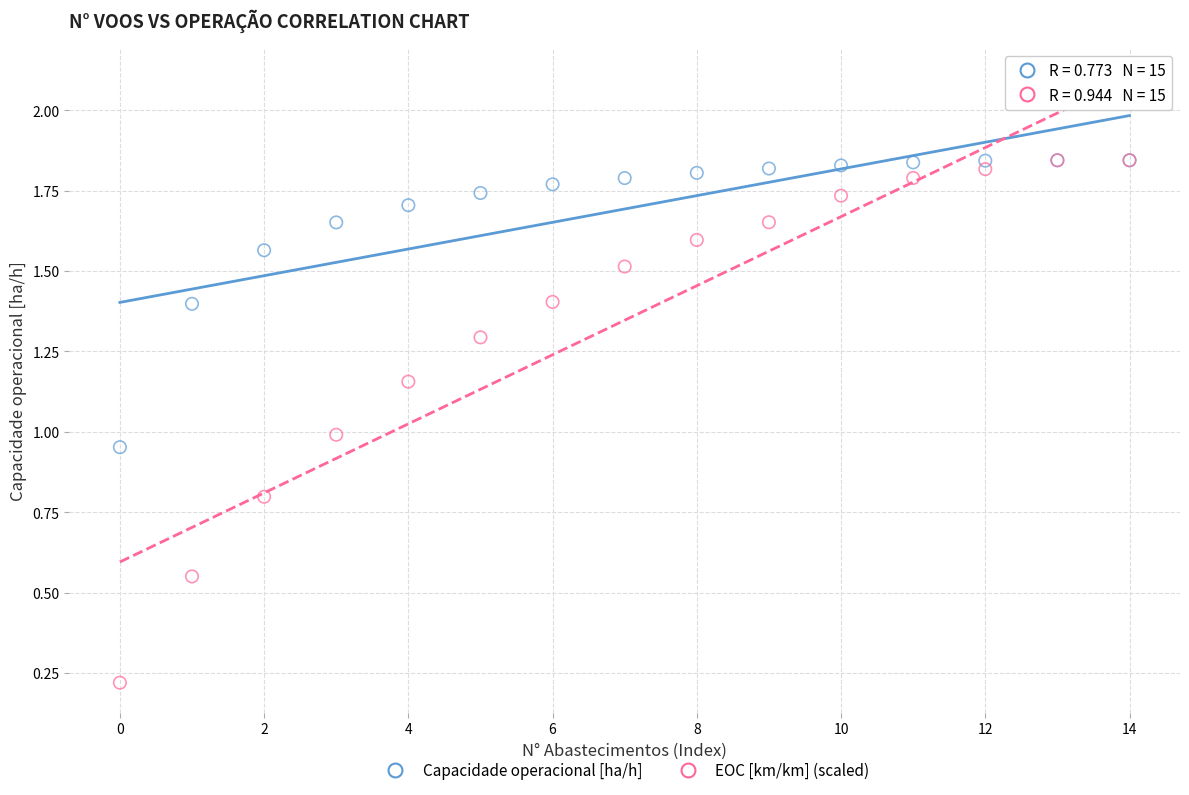

Which series has the widest spread of Y values?

EOC [km/km] (scaled)